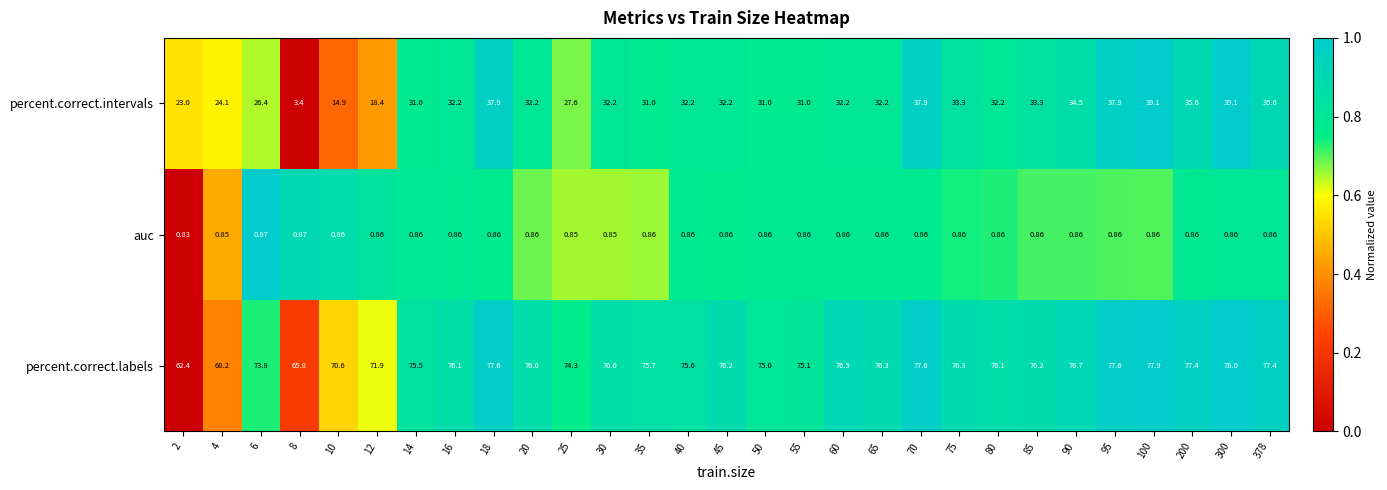

Which category has the lowest value across all series?

2